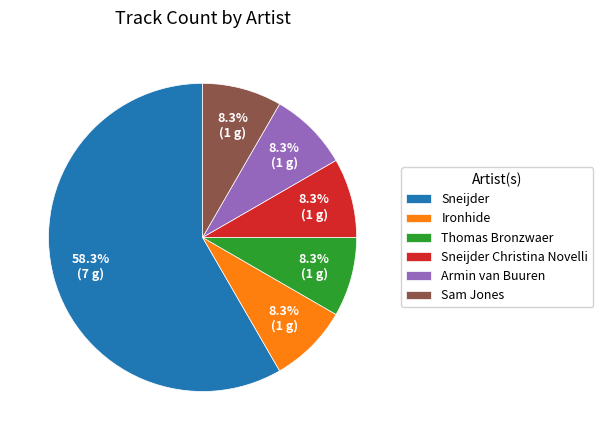

What percentage is the Sam Jones slice, to the nearest percent?

8%